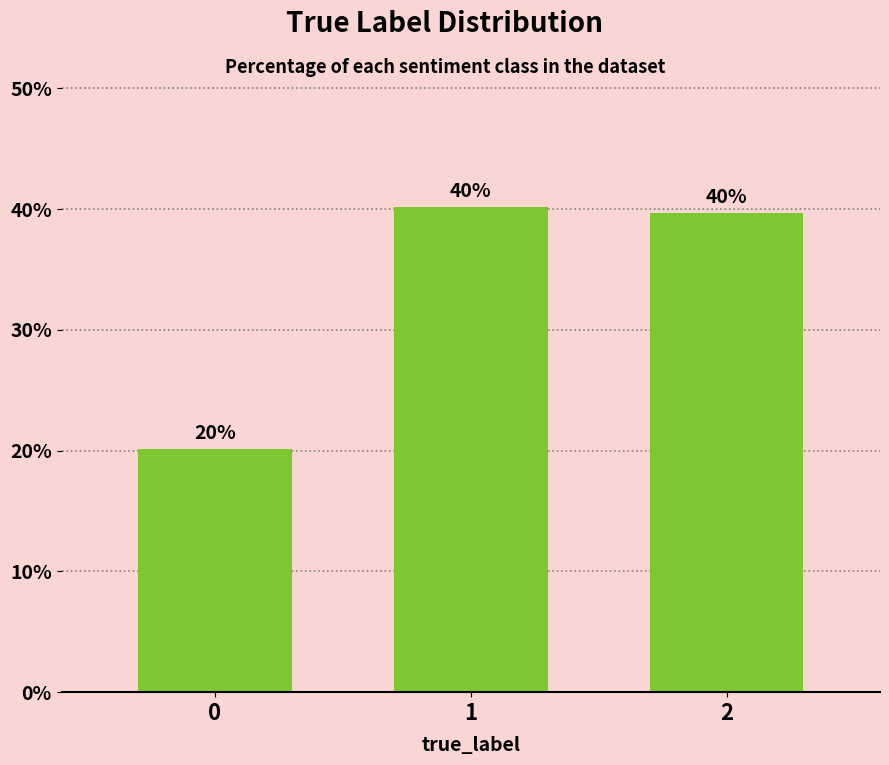

What is the ratio of the value at 1 to the value at 0?

2.0